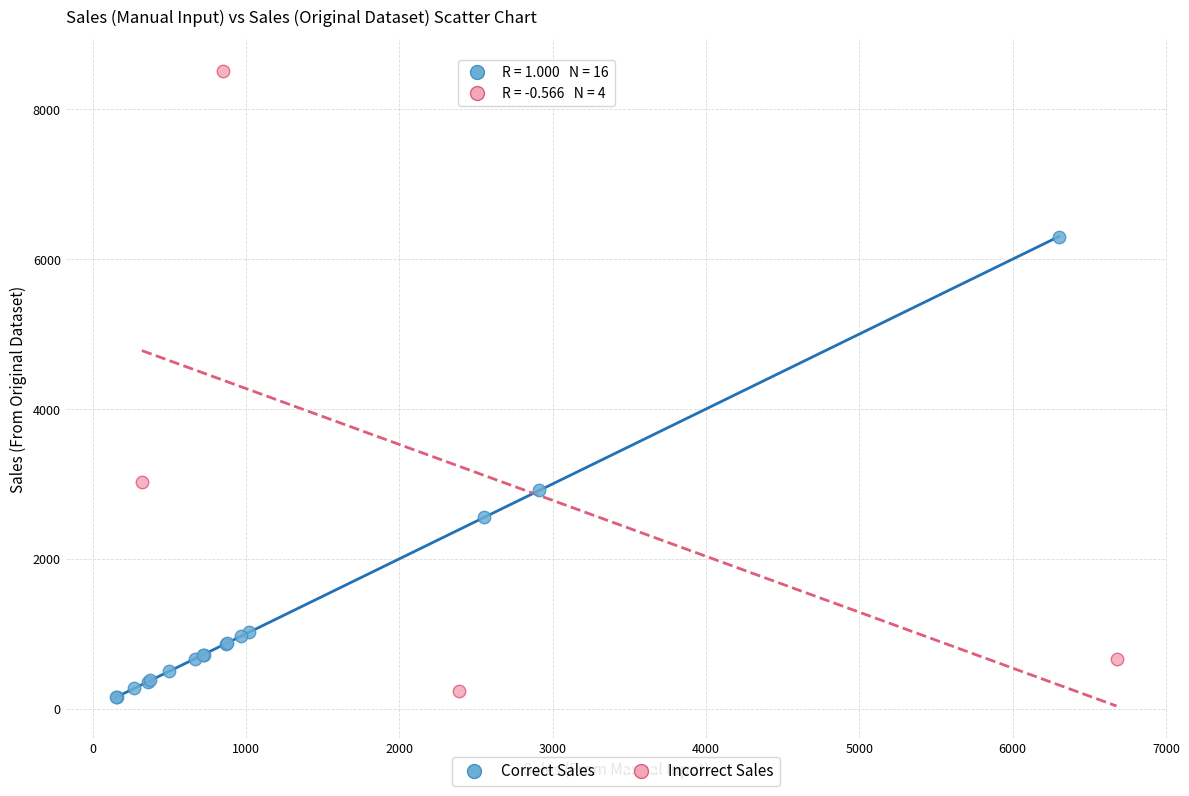

Which series contains the highest Y value?

Incorrect Sales